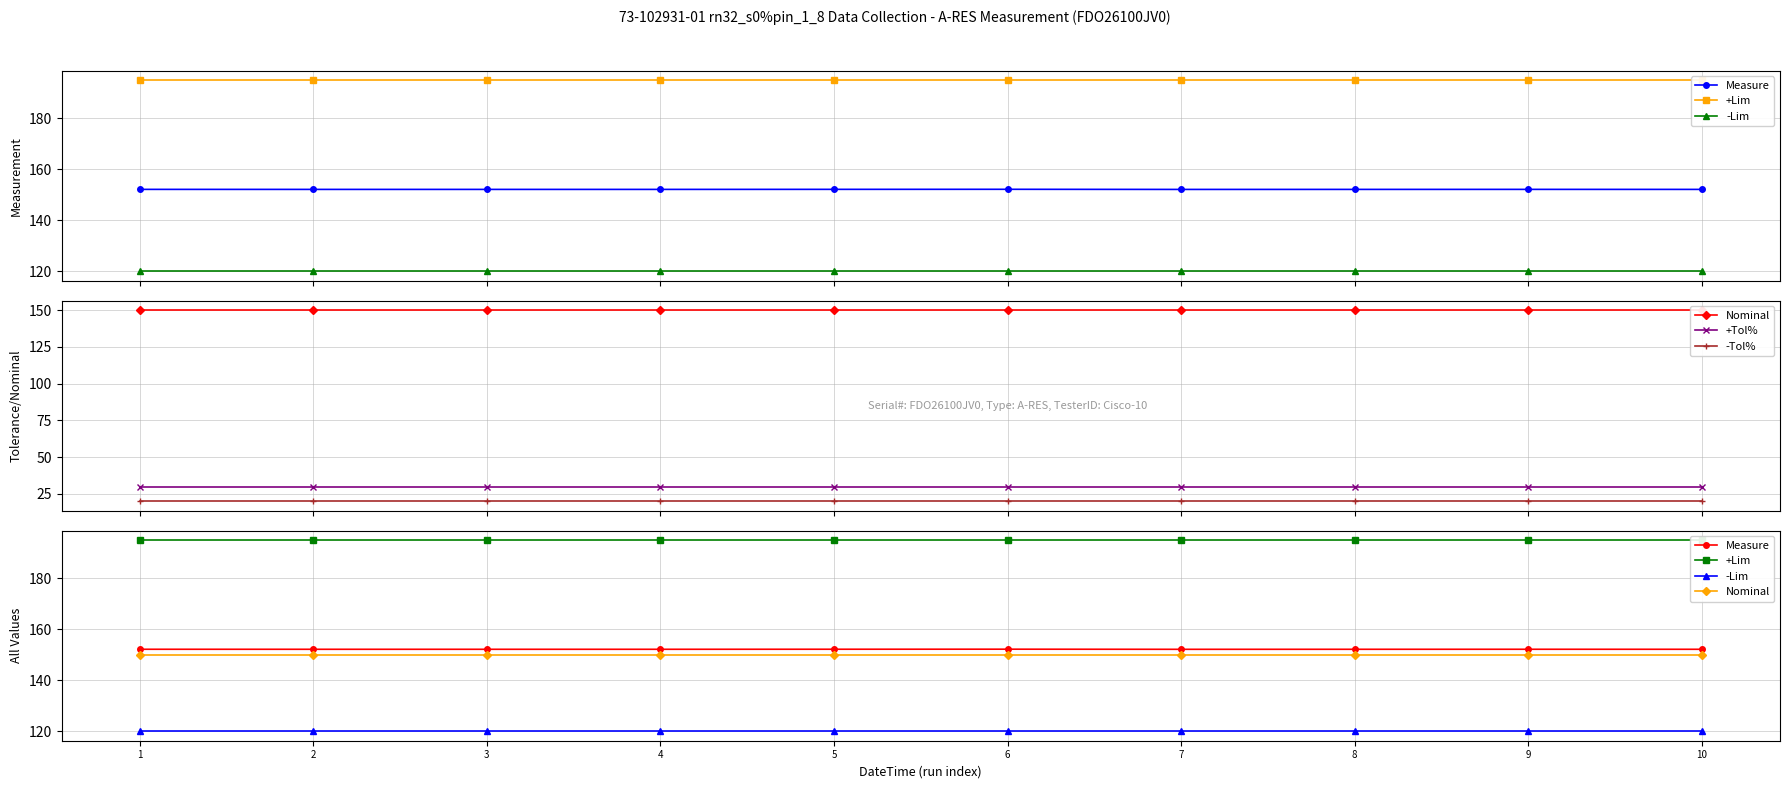

What is the minimum value shown in the chart?

20.0